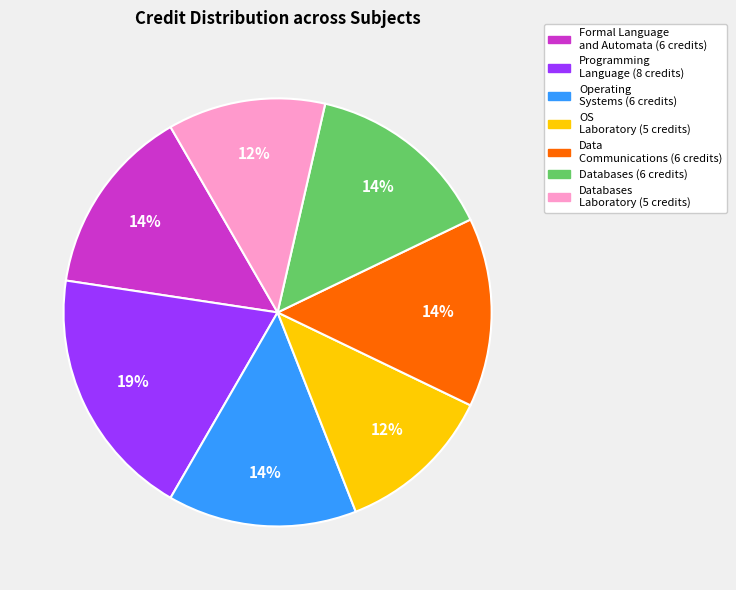

How many slices are in this pie chart?

7